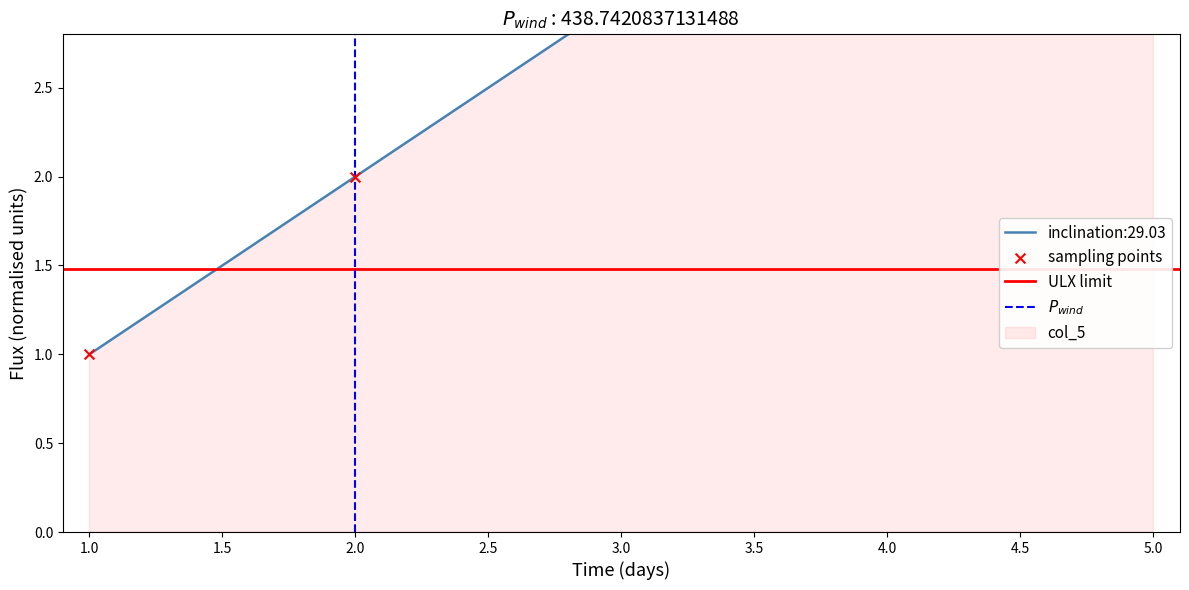

What is the total value across all series at 1?

5